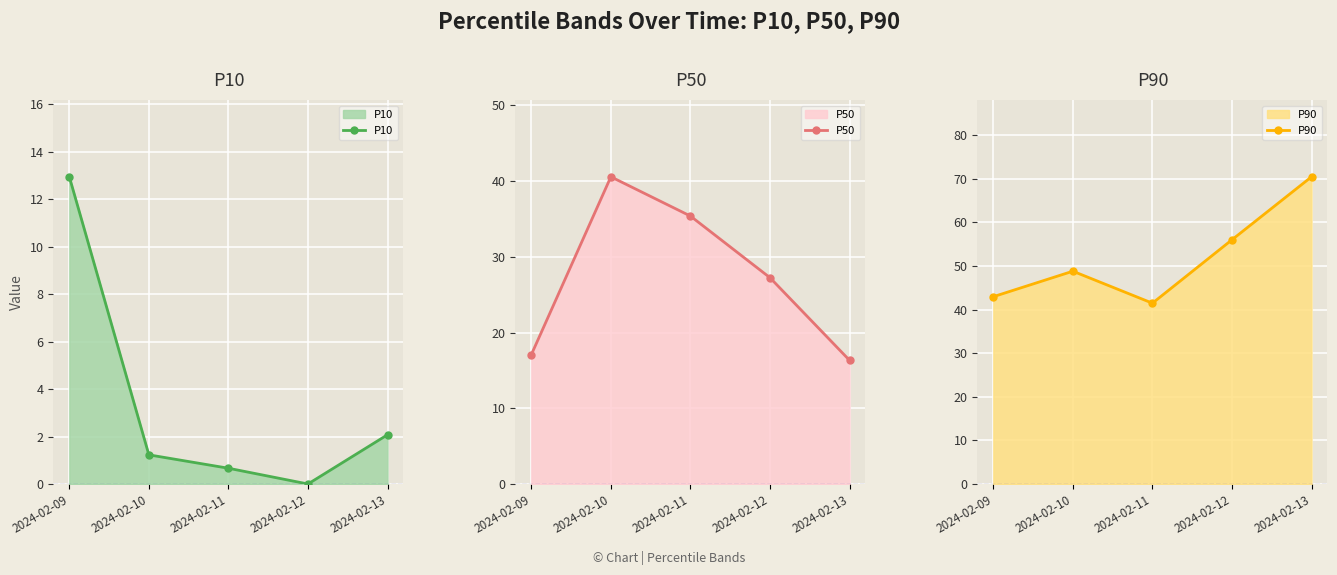

Which series has the largest range (max minus min)?

P90